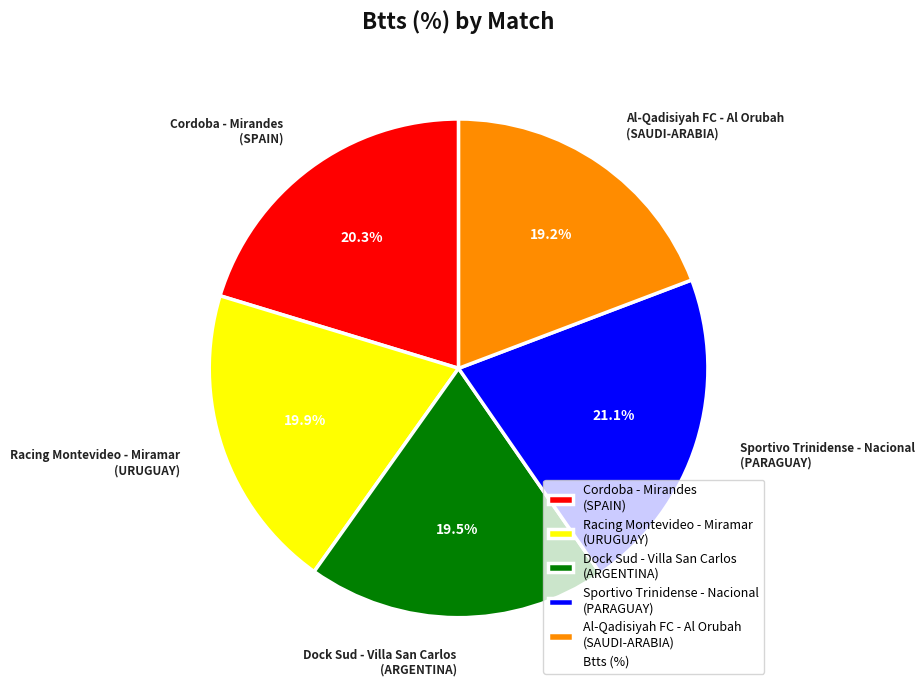

Does Sportivo Trinidense - Nacional (PARAGUAY) account for over 50% of the chart?

No